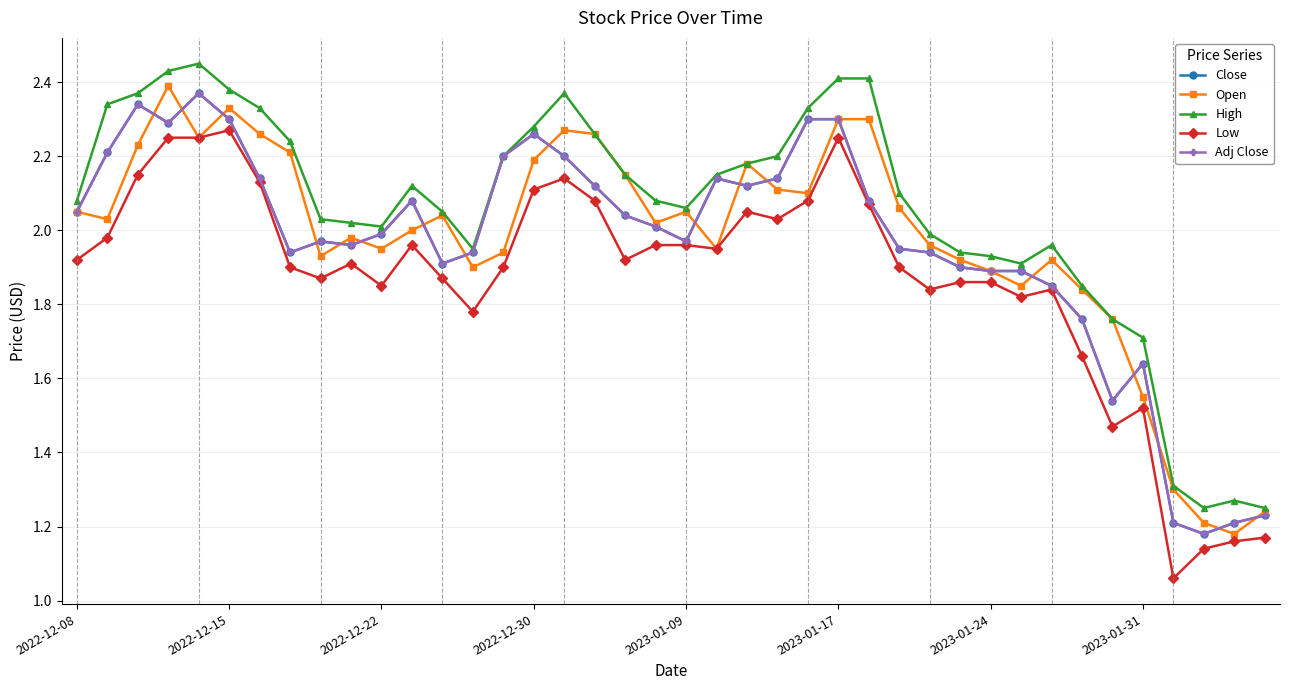

Is this an area chart (filled region under the line)?

No